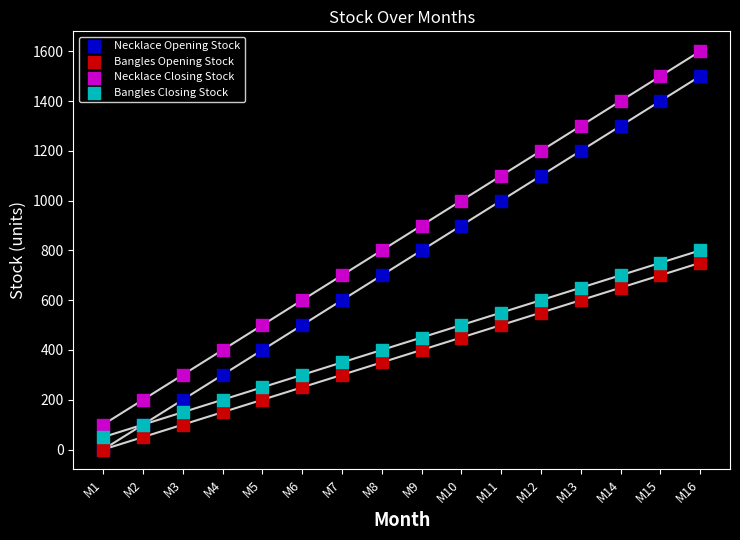

Which series contains the highest Y value?

Necklace Closing Stock